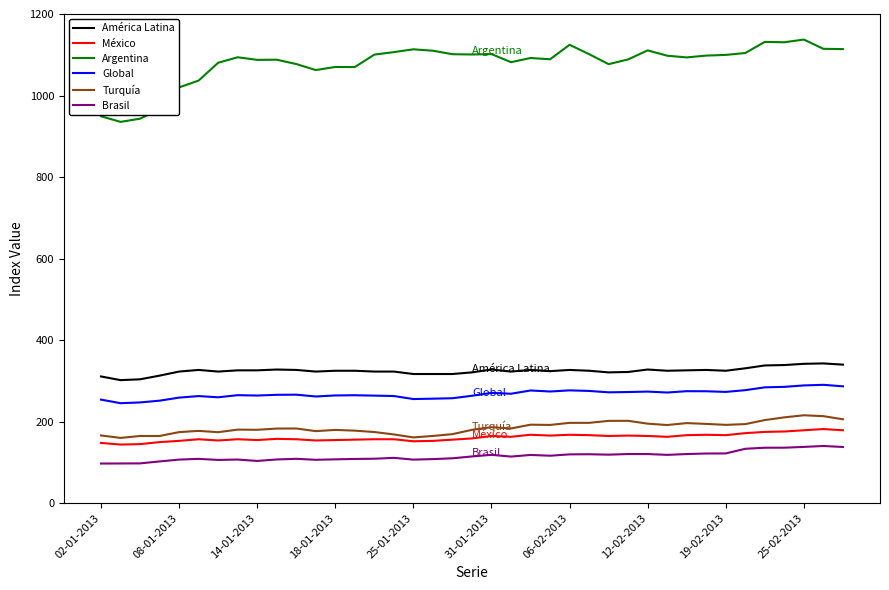

True or false: Brasil and Argentina cross at least once.

False